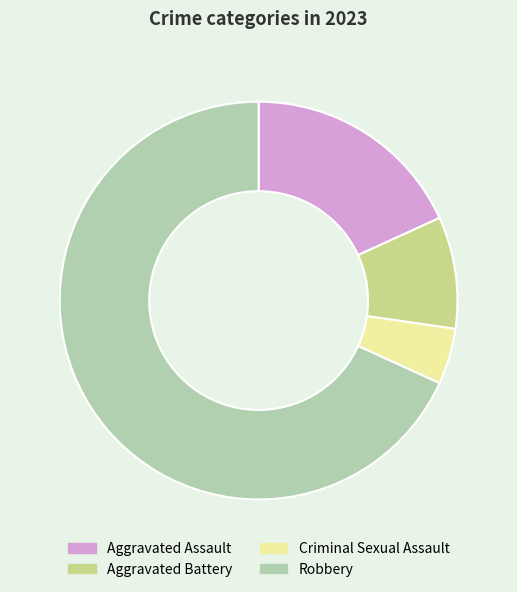

Is it true that Aggravated Battery is 17% of the pie?

False